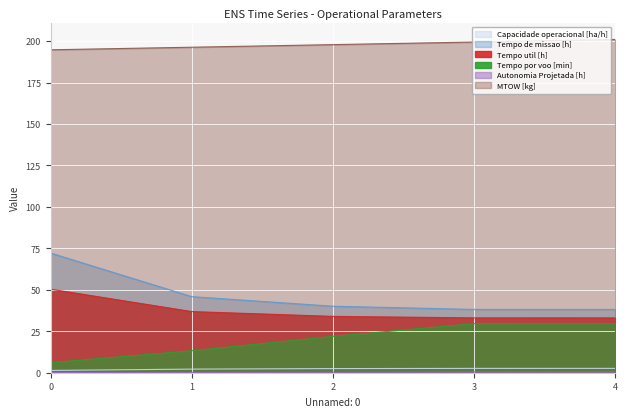

What is the difference between the maximum and minimum values in the Autonomia Projetada [h] series?

0.3